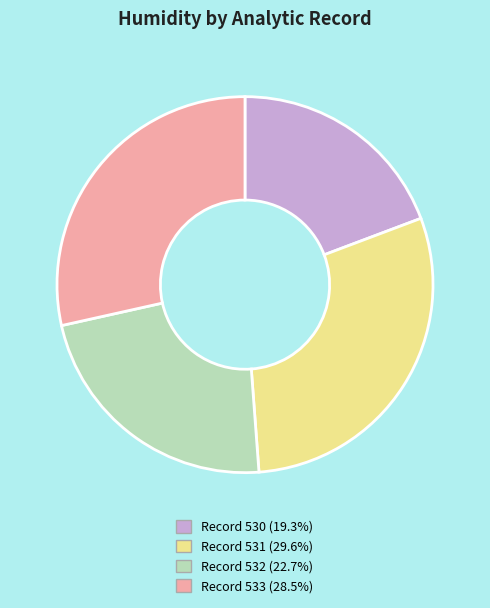

Is there any slice that represents more than half of the pie?

No